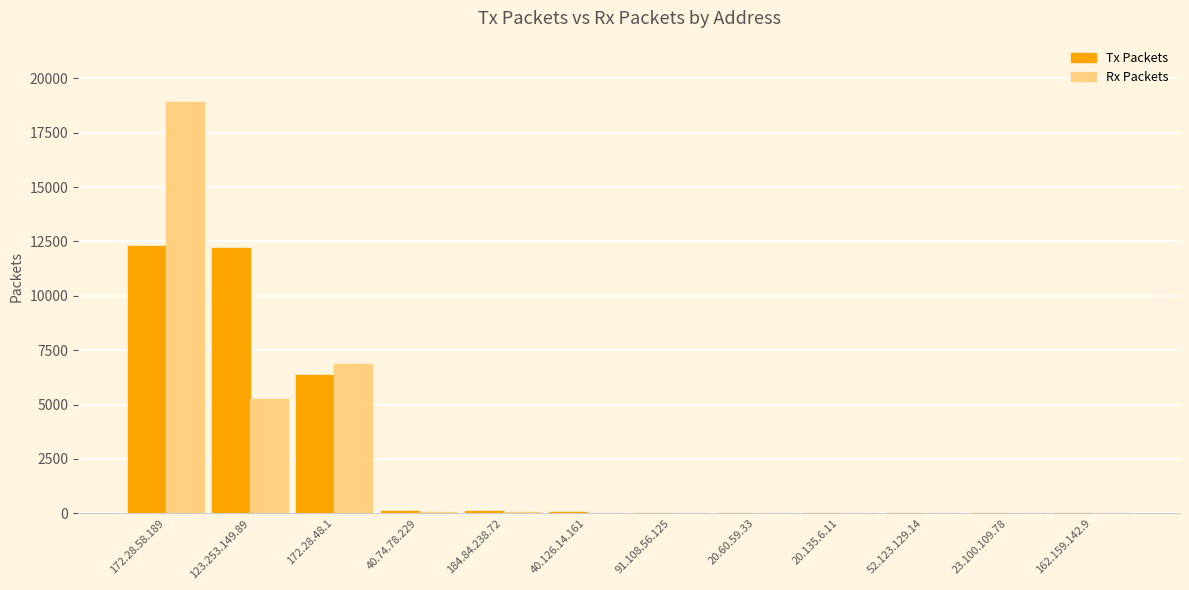

What is the highest value of the Tx Packets series?

12308